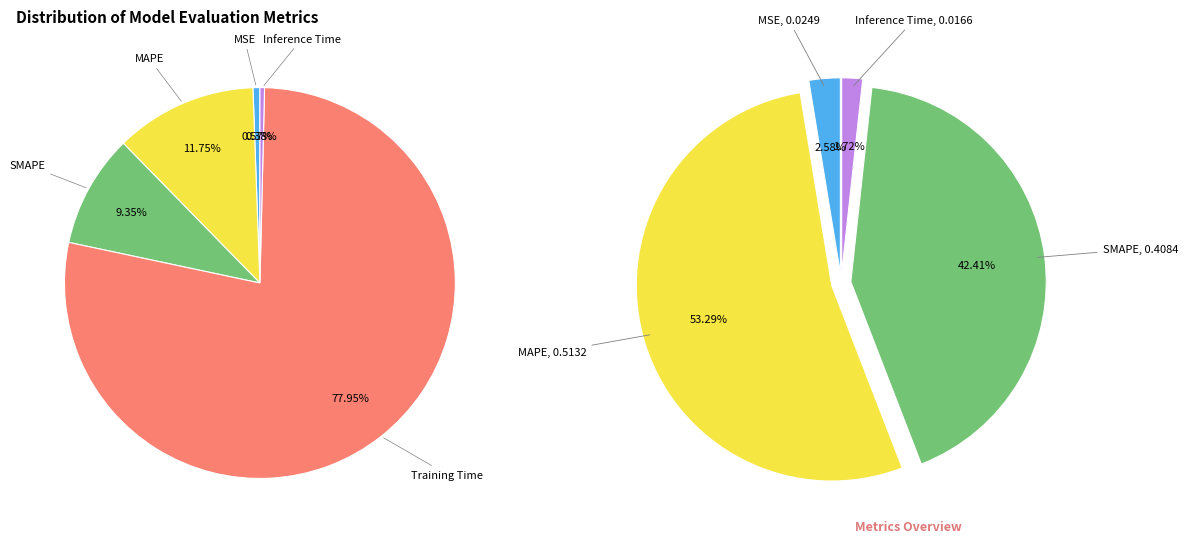

Count the number of slices in the pie.

5